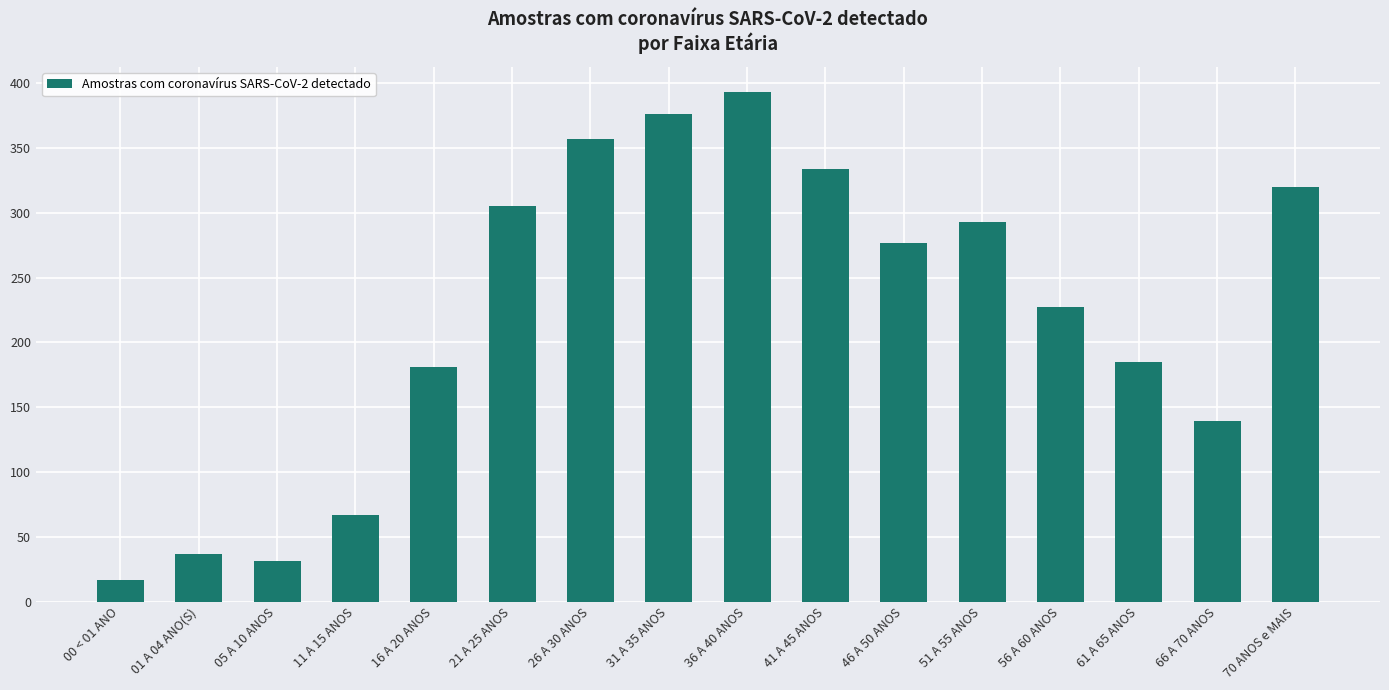

At which category does the chart reach its minimum across all series?

00 < 01 ANO